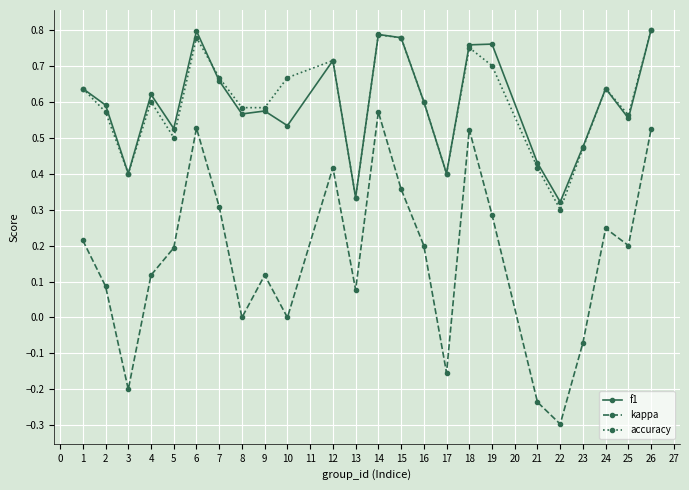

Which series changed the most between 5 and 10?

kappa